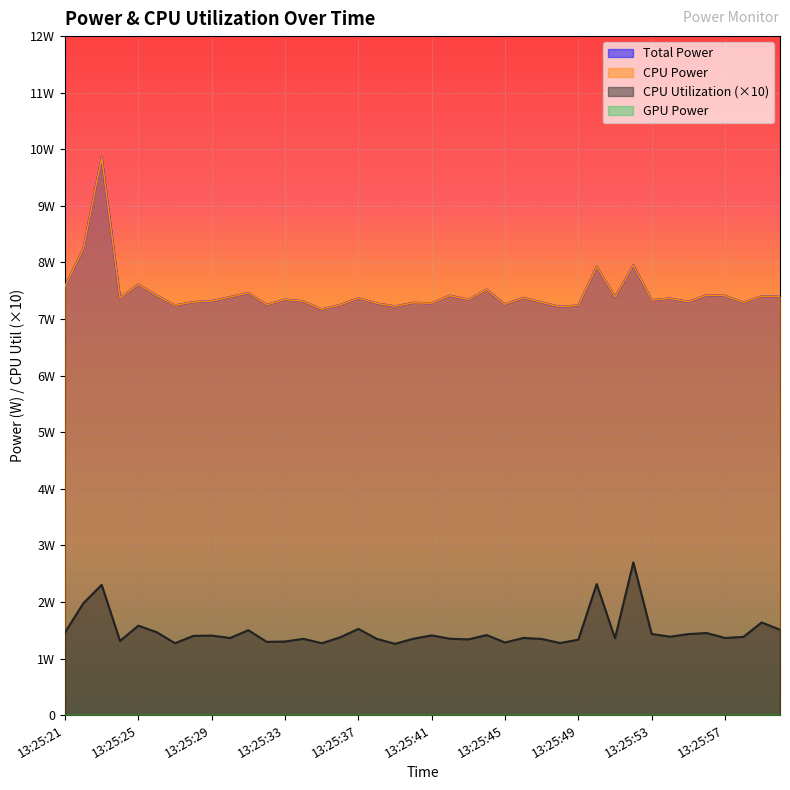

At which label is CPU Power closest to 8?

13:25:52